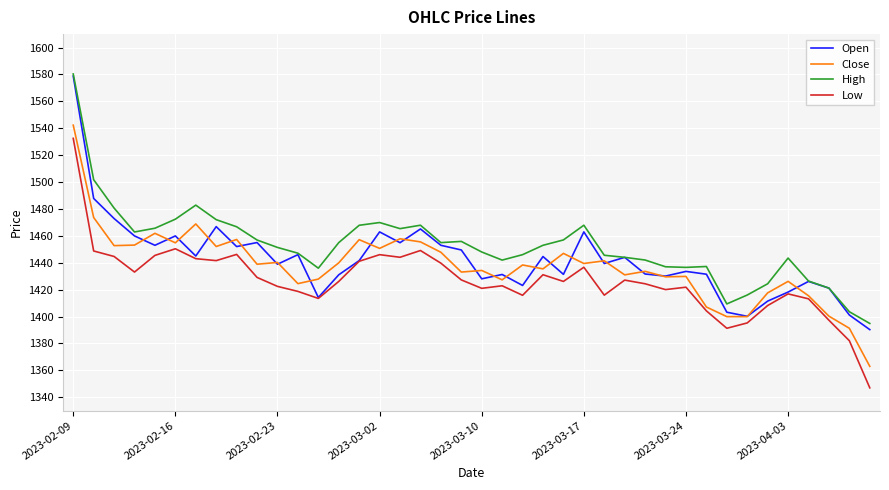

What is the minimum value for Open?

1390.3